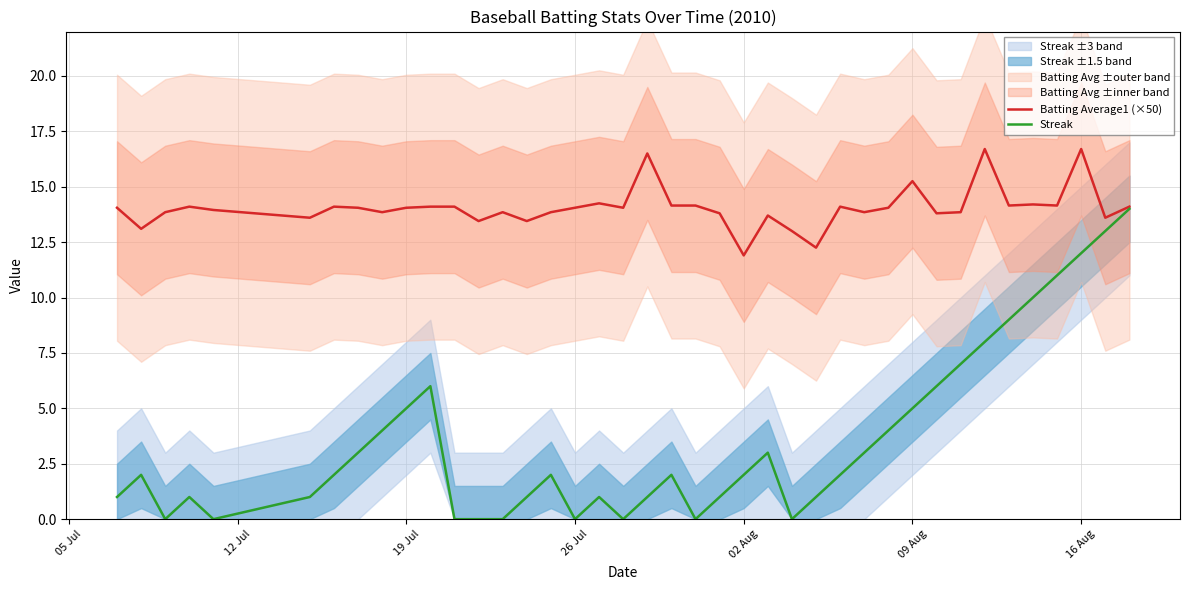

How many series are shown in this chart?

2